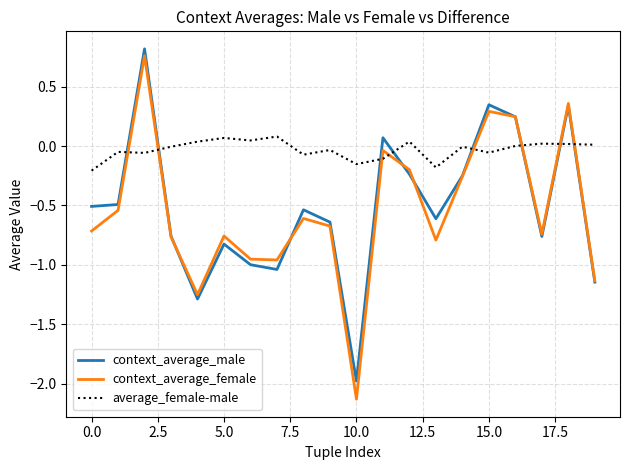

Count the number of categories in the chart.

20